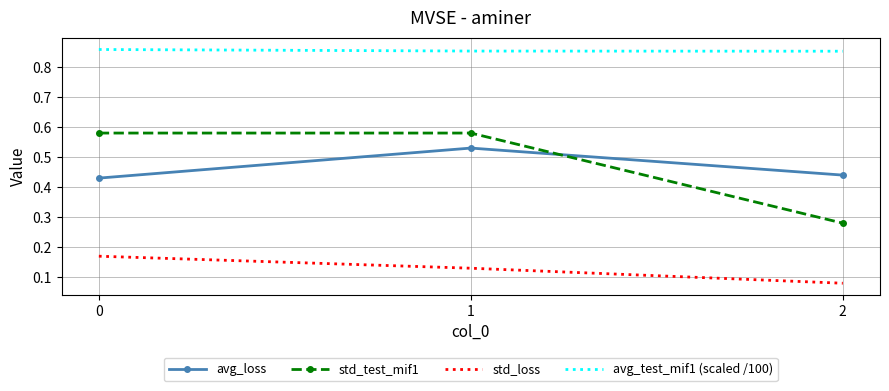

Rank the series by their maximum value, from highest to lowest.

avg_test_mif1 (scaled /100), std_test_mif1, avg_loss, std_loss